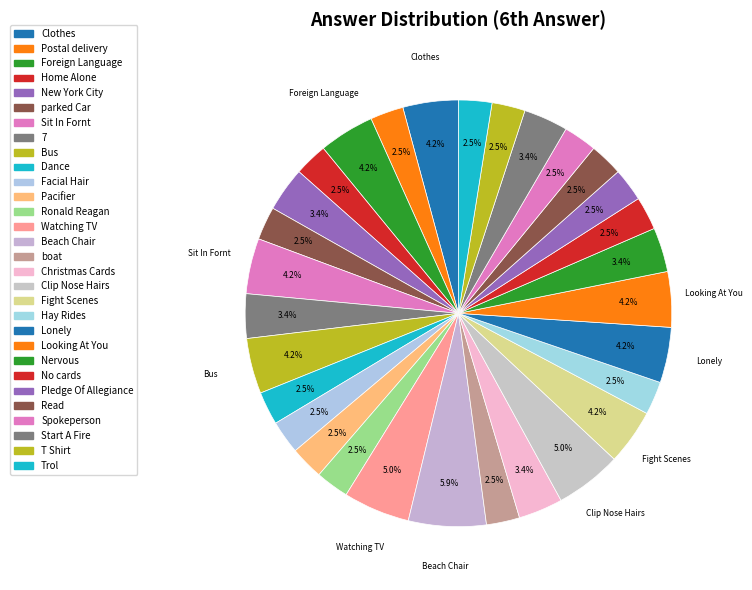

Is it true that Foreign Language is 4% of the pie?

True